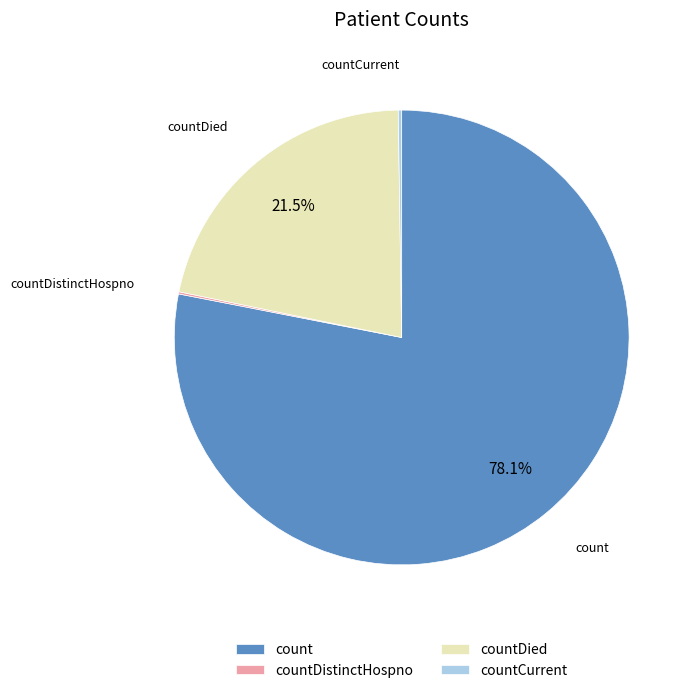

Which category accounts for the majority?

count